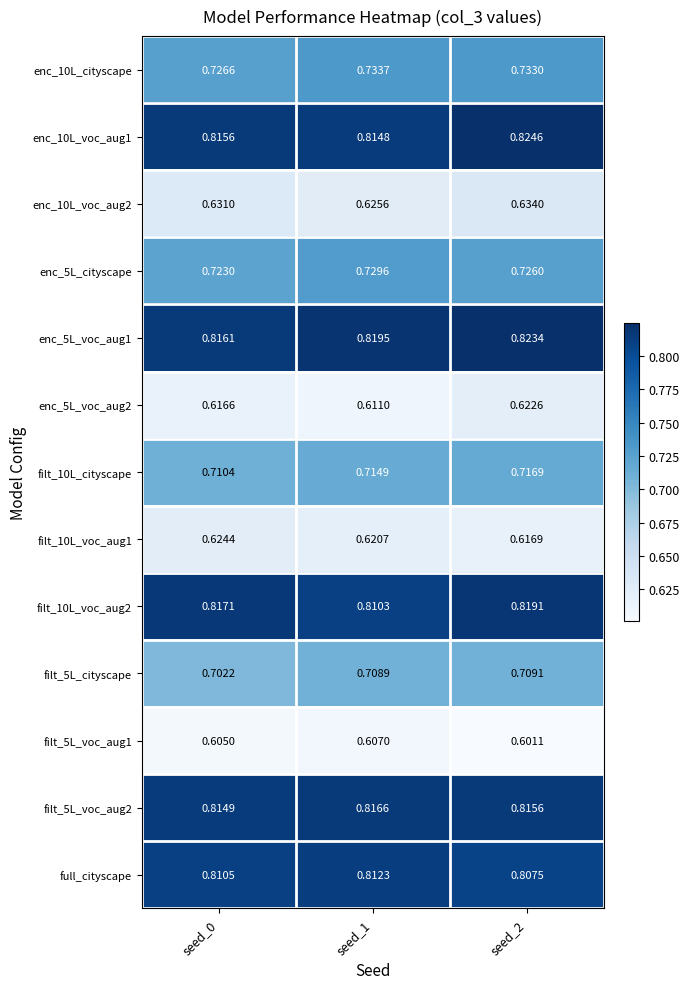

Is the value of filt_5L_cityscape at seed_0 greater than the value of enc_5L_voc_aug2 at seed_2?

Yes